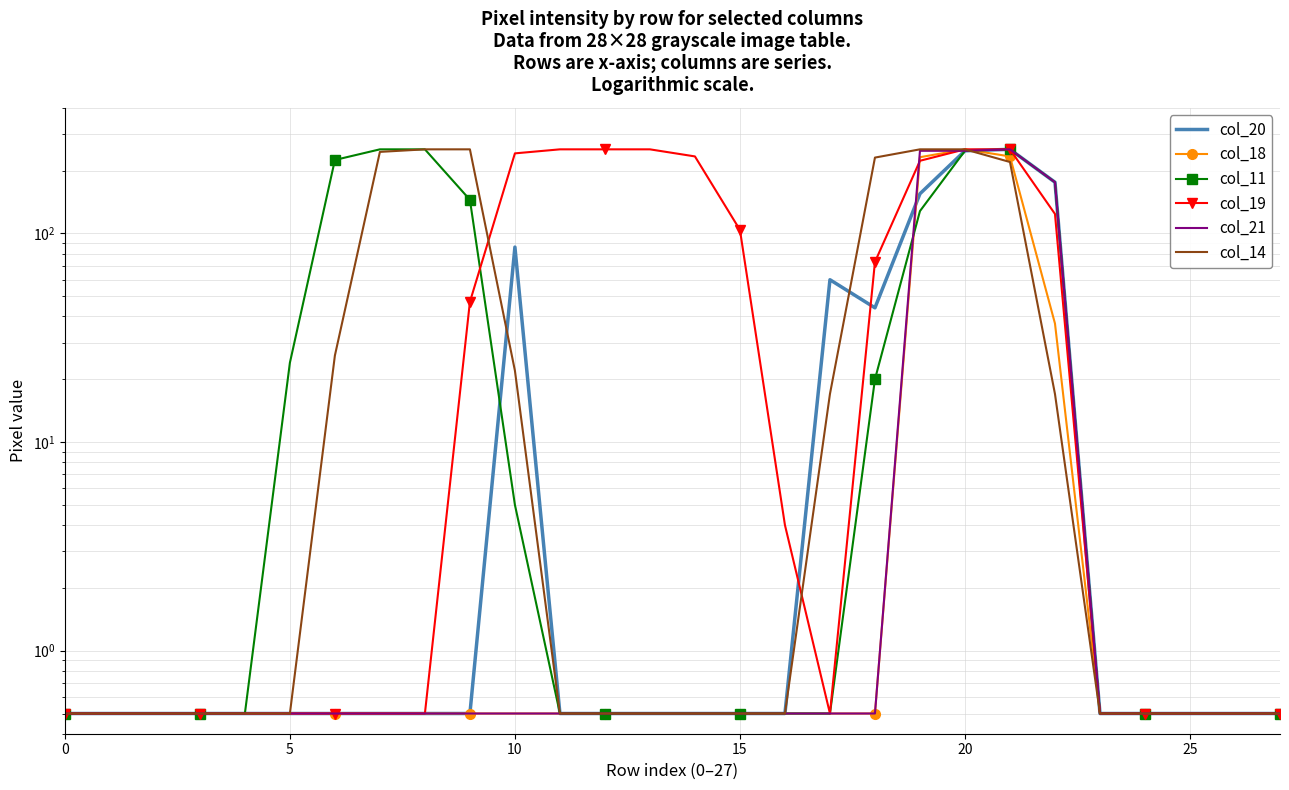

What is the difference between the maximum and minimum values in the col_14 series?

252.5